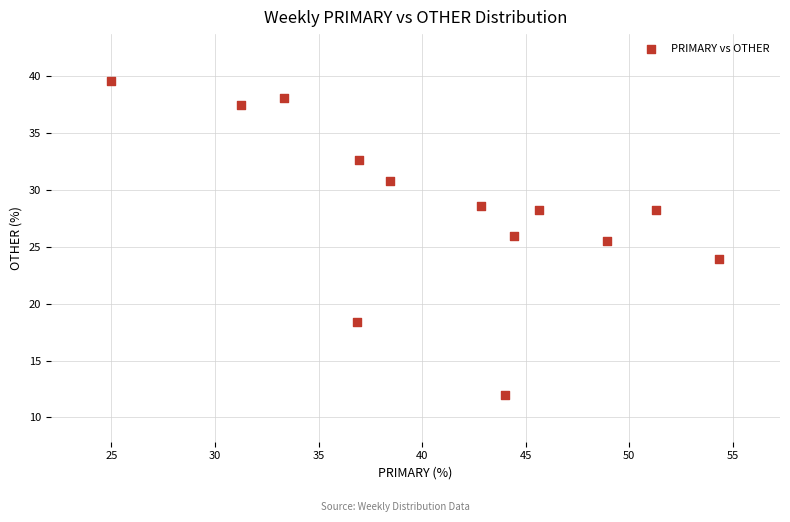

What Y value in the scatter plot is closest to 25?

25.5